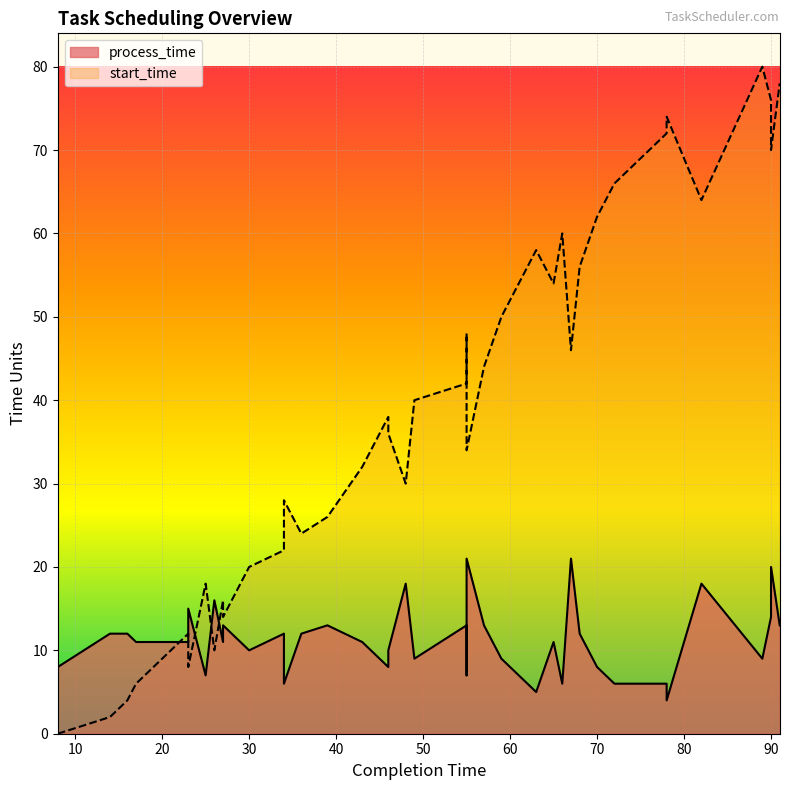

Is the value of start_time at 8 greater than the value of process_time at 39?

No